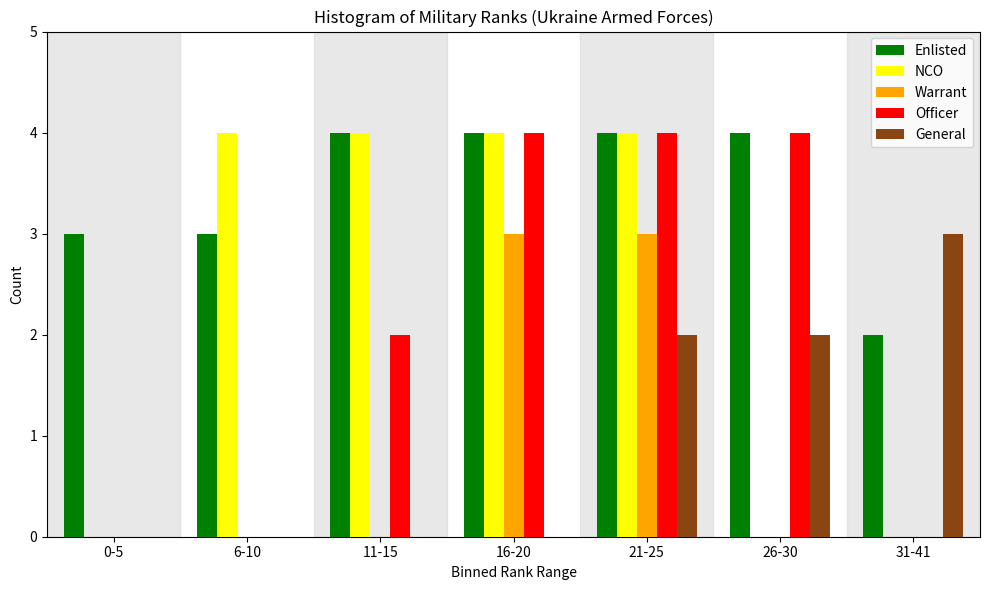

At which category is the sum across all series the highest?

21-25